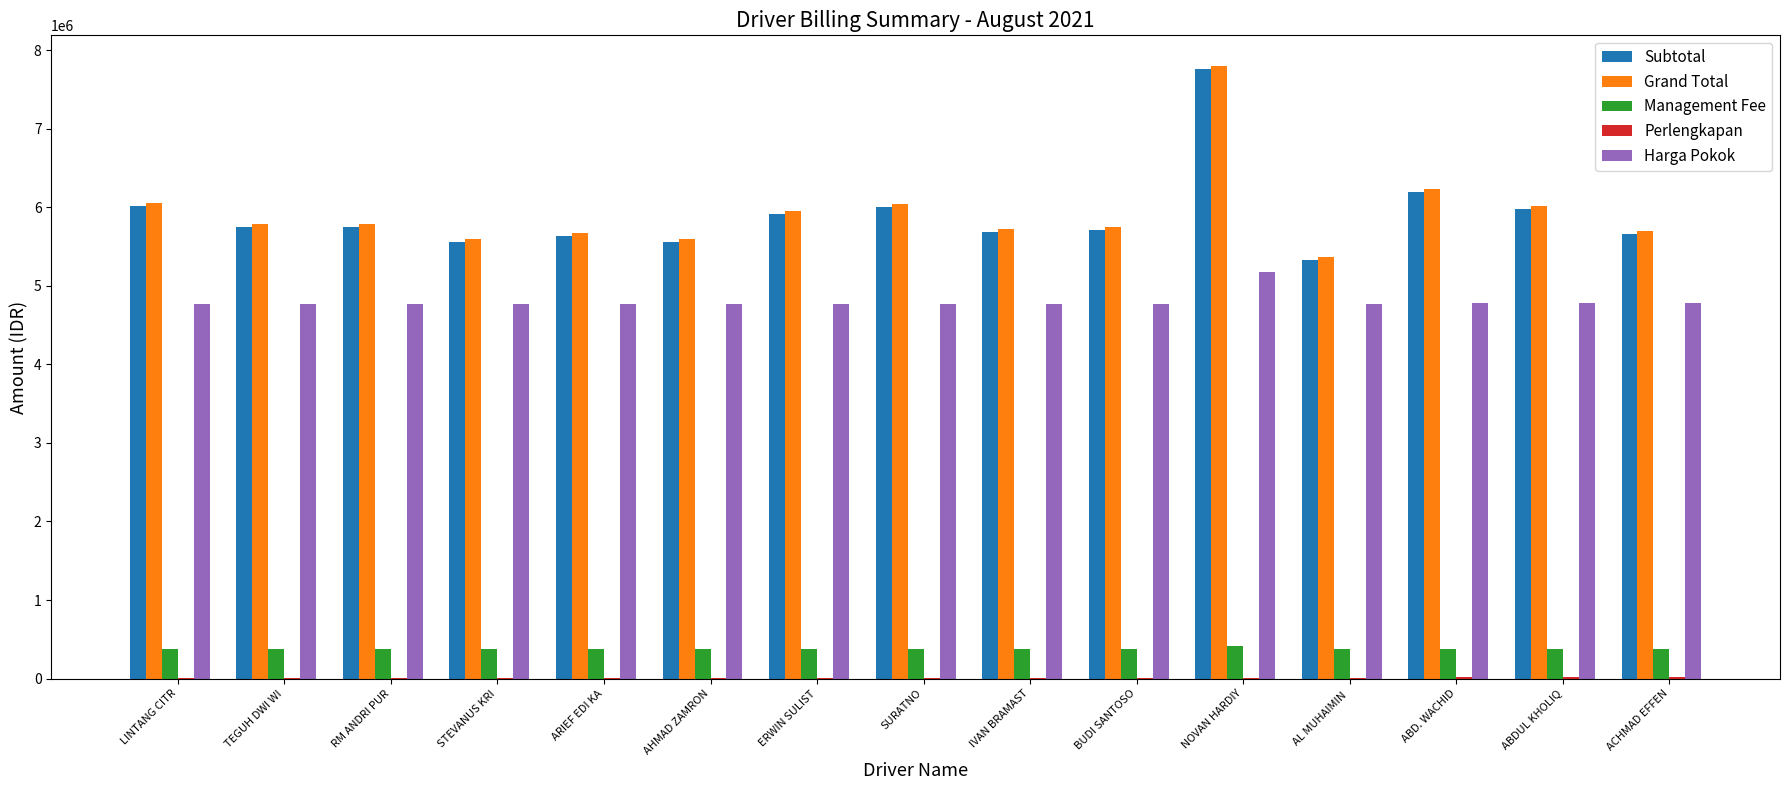

The Harga Pokok series shows 8539262.7 at AL MUHAIMIN . True or false?

False